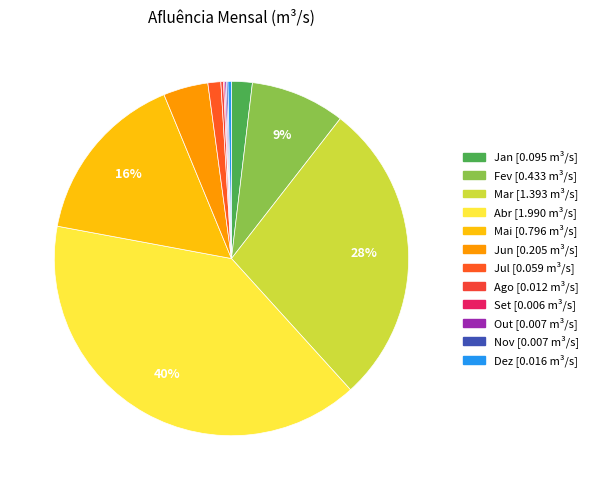

The Nov slice represents 0% of the pie. True or false?

True